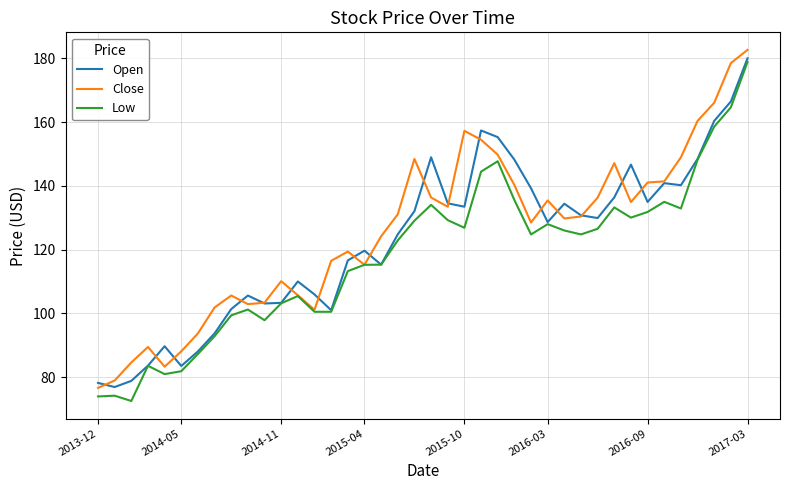

What is the minimum value shown in the chart?

72.5